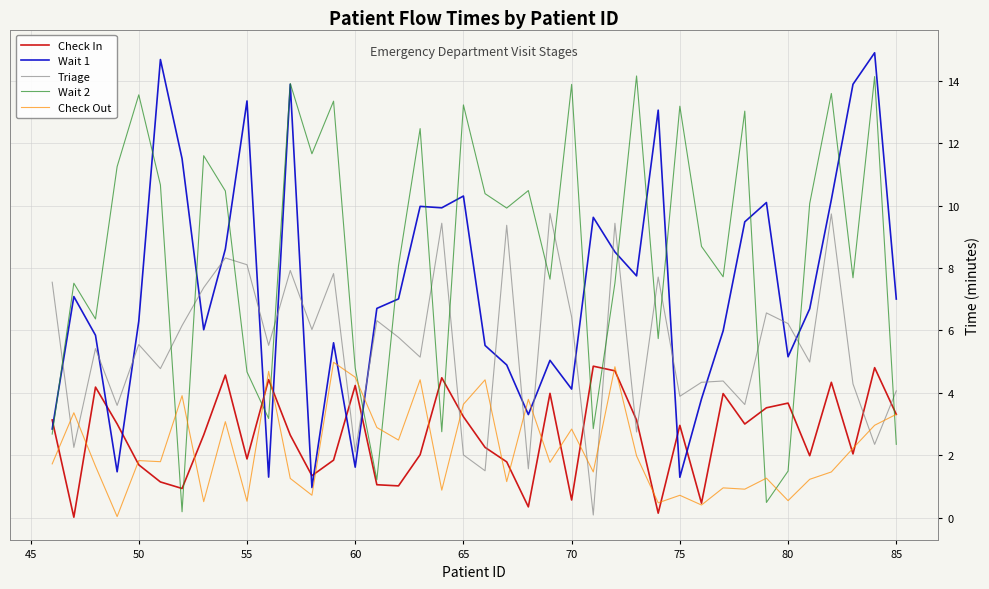

How many categories are shown in the chart?

40